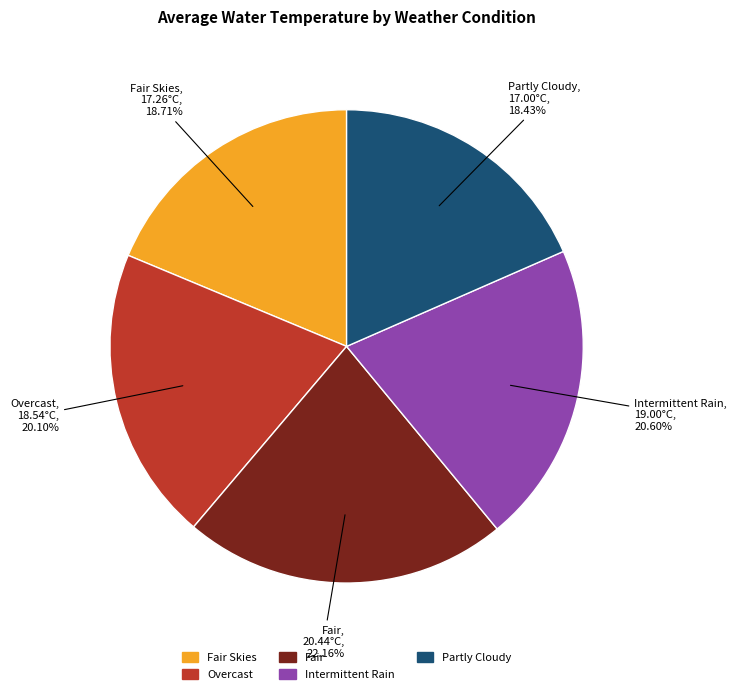

Does any single category account for the majority?

No